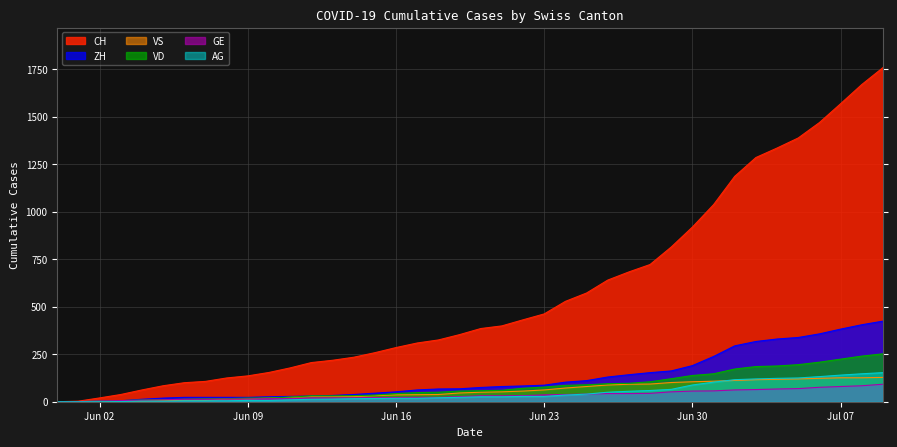

Count the number of data series in this chart.

6